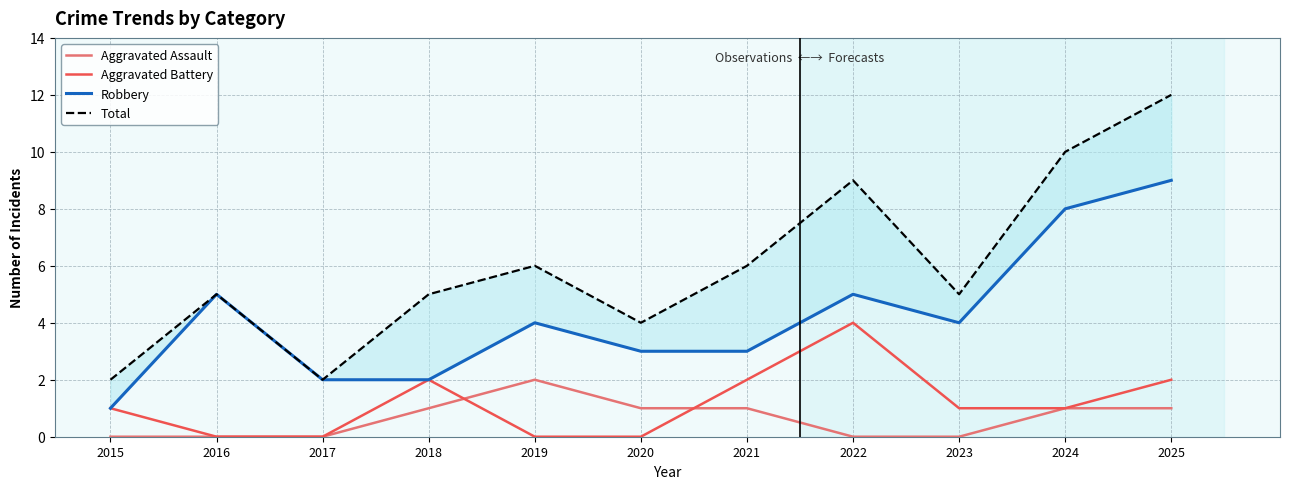

True or false: Robbery has more than 0 interior local peaks.

True